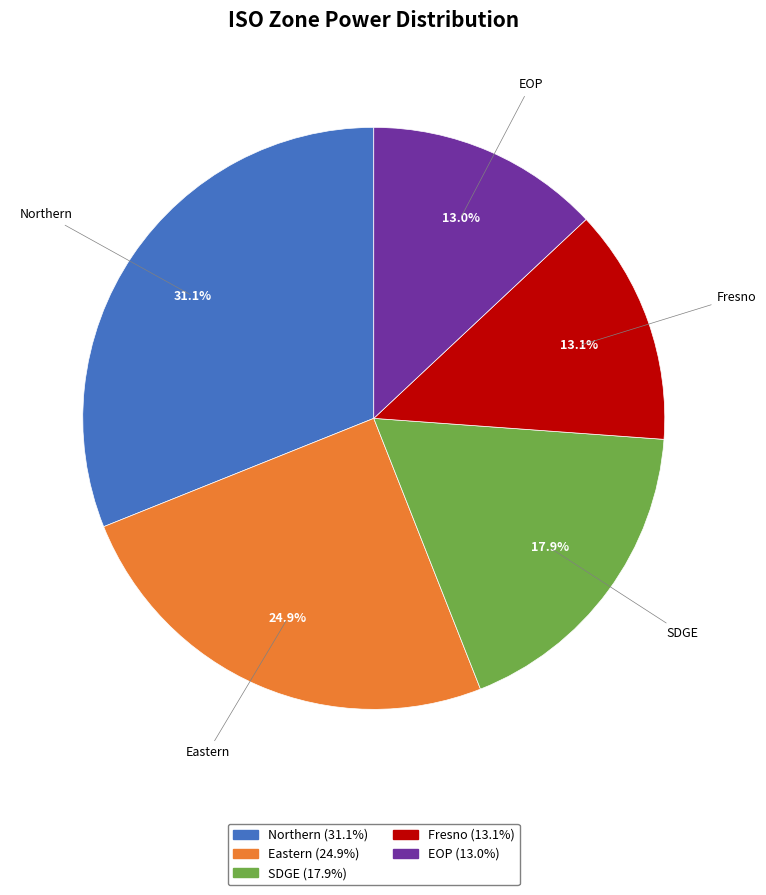

Is Northern the majority of the pie?

No